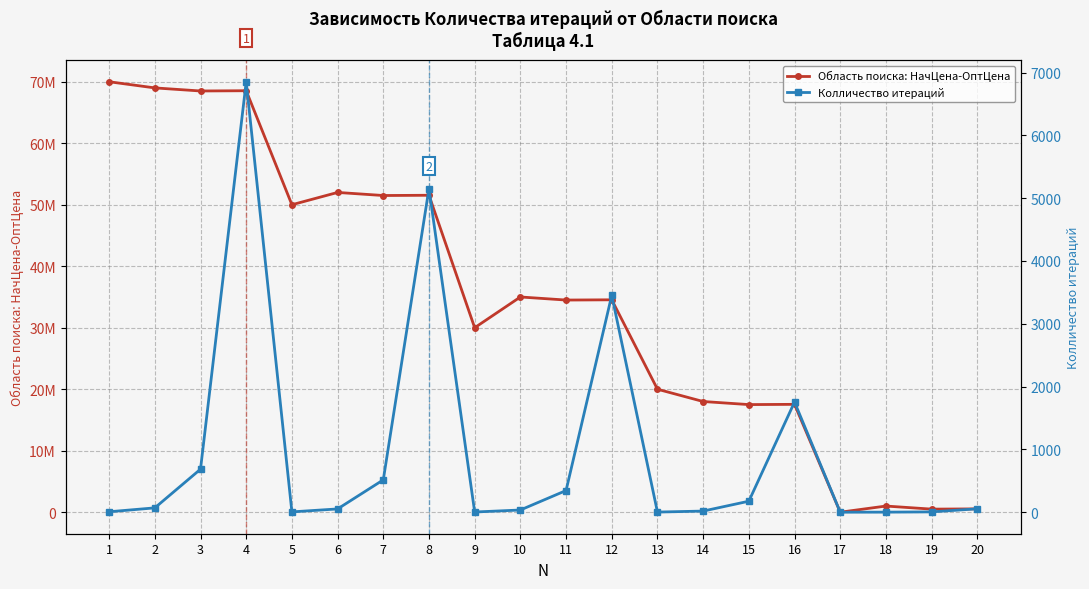

True or false: Колличество итераций and Область поиска: НачЦена-ОптЦена intersect in this chart.

False